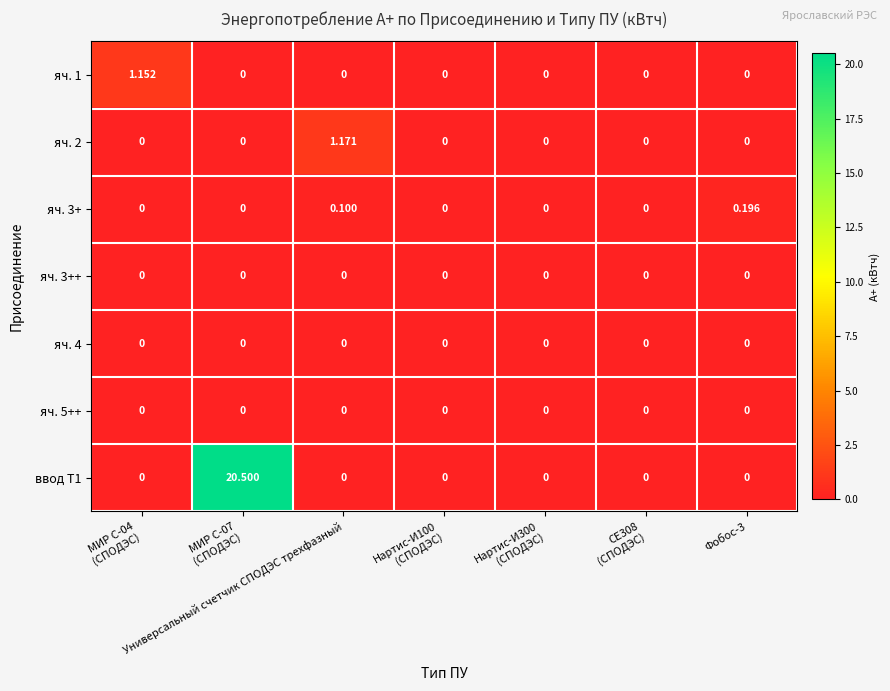

Which series has the largest range (max minus min)?

ввод Т1